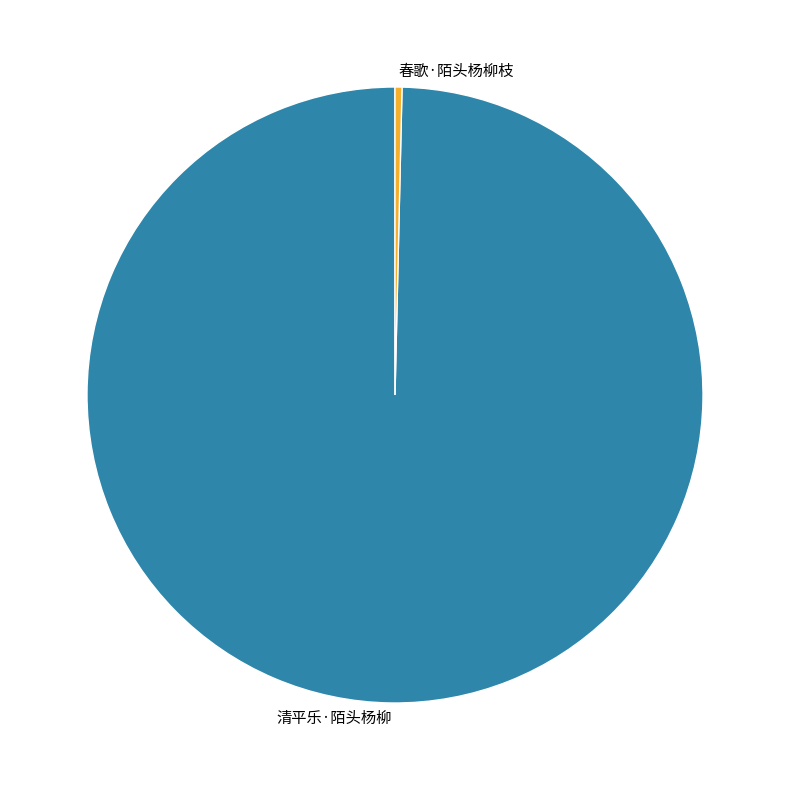

Rank the categories by value from highest to lowest.

清平乐·陌头杨柳, 春歌·陌头杨柳枝